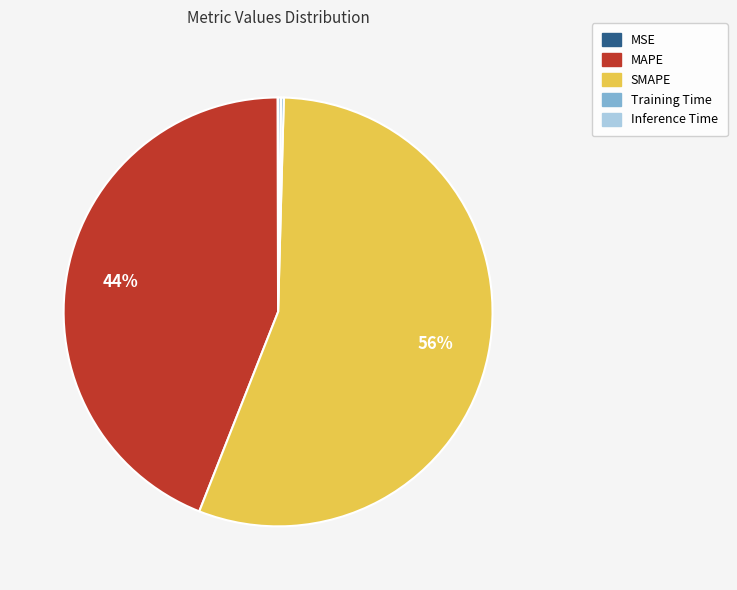

Is there a majority slice in this chart?

Yes